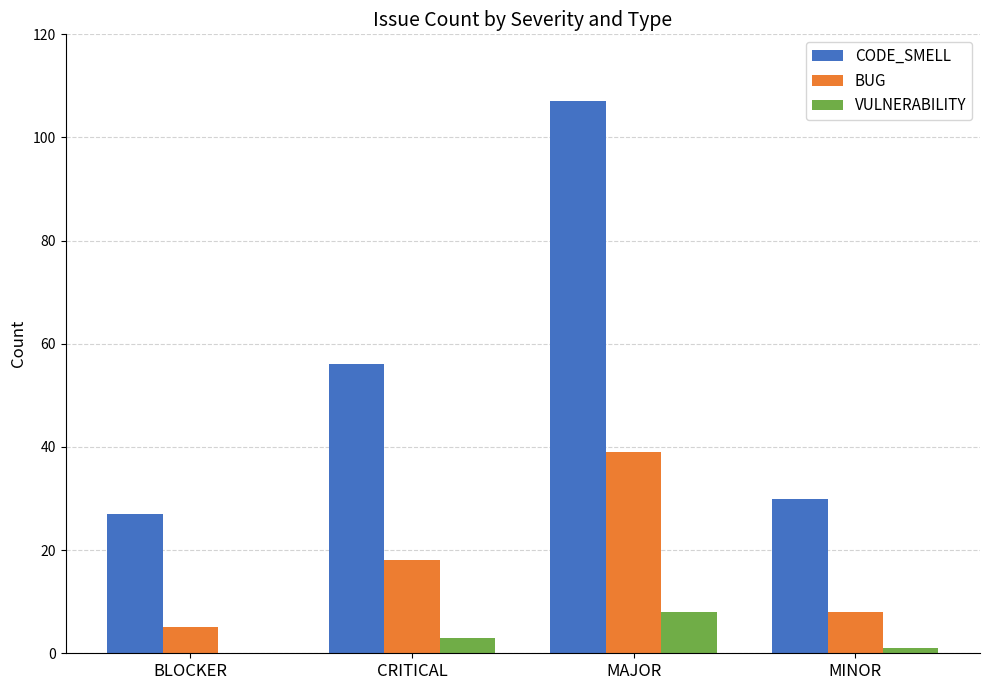

What is the greatest value displayed?

107